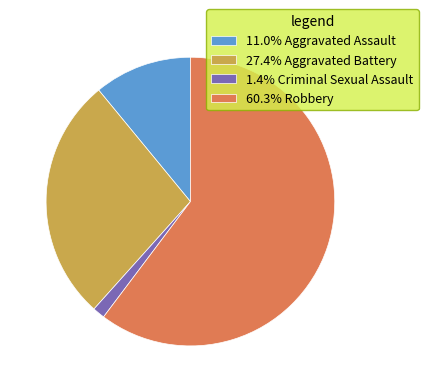

What is the ratio of the value at 60.3% Robbery to the value at 1.4% Criminal Sexual Assault?

44.0